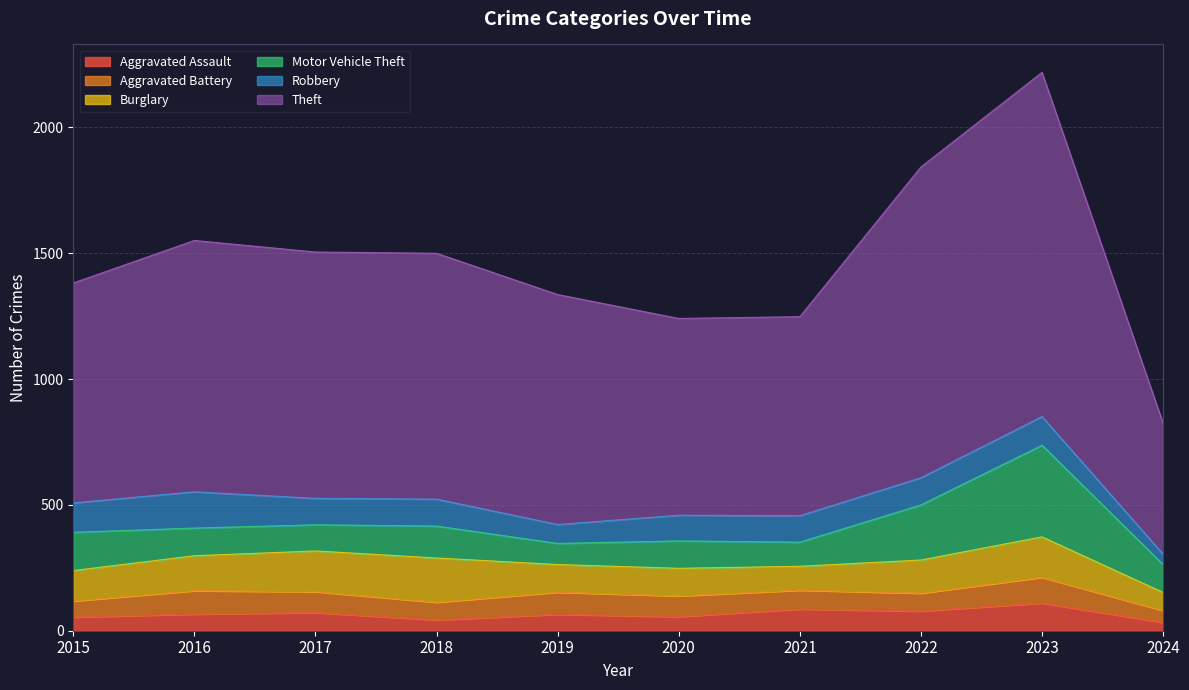

Reading left to right, list all the values displayed in this chart.

Aggravated Assault: 54	66	72	43	65	56	86	78	110	33
Aggravated Battery: 64	93	83	70	88	82	75	71	102	47
Burglary: 121	139	162	176	110	110	95	132	161	72
Motor Vehicle Theft: 152	110	104	127	84	109	96	219	364	111
Robbery: 117	144	105	107	75	102	105	108	114	41
Theft: 874	999	979	977	914	782	791	1235	1368	520